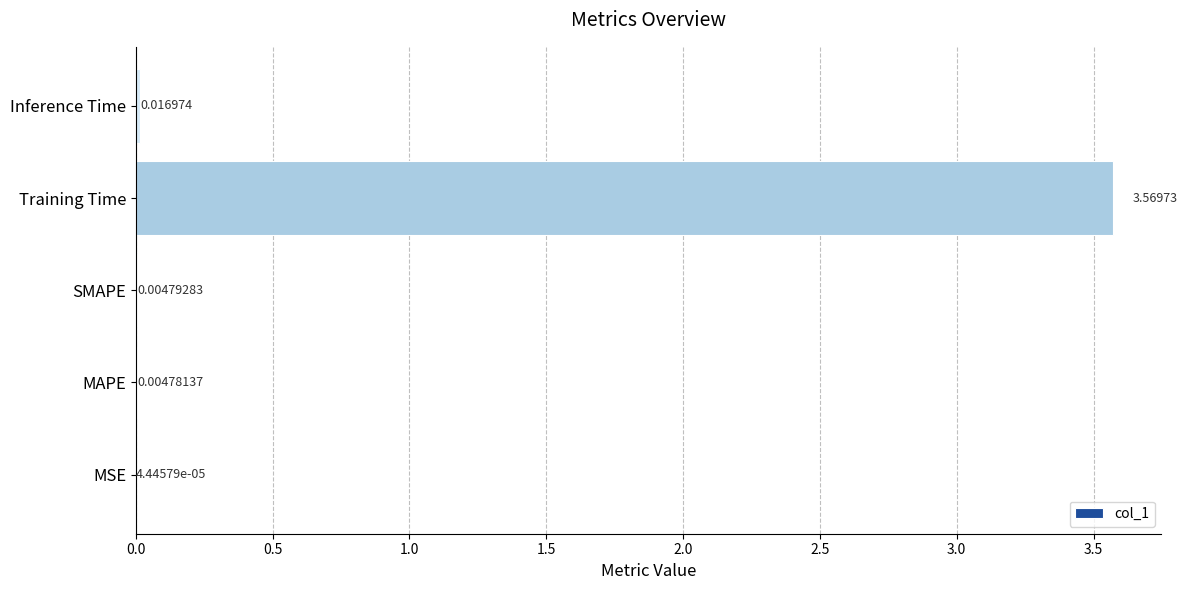

At which label is the value closest to 1?

Inference Time